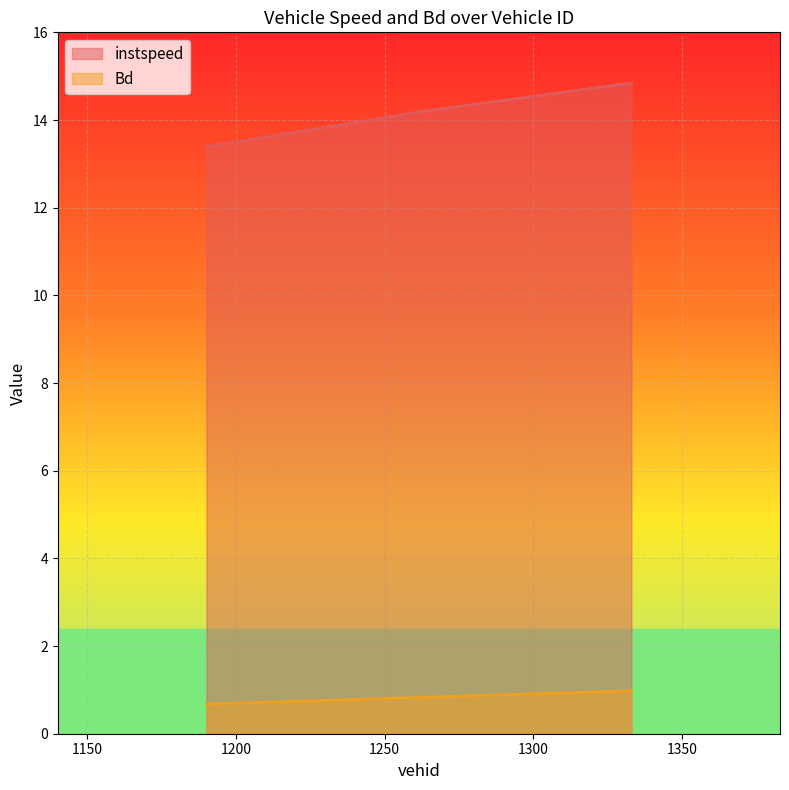

At how many categories does at least one series exceed 10?

3